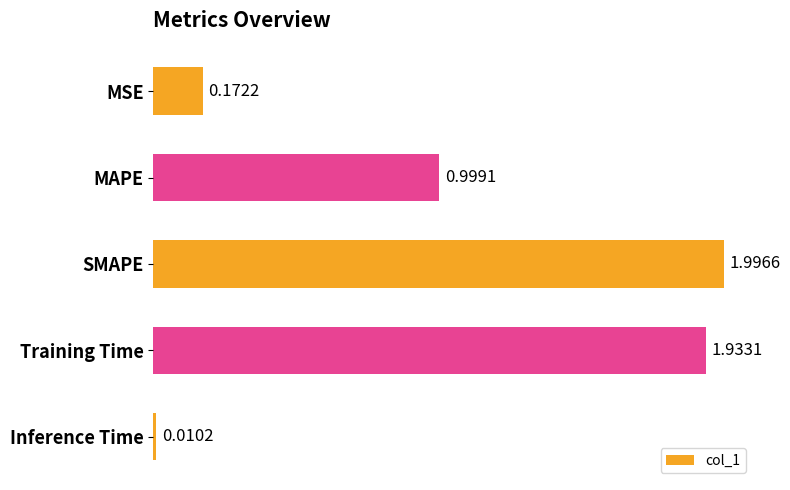

Are the bars horizontal?

Yes